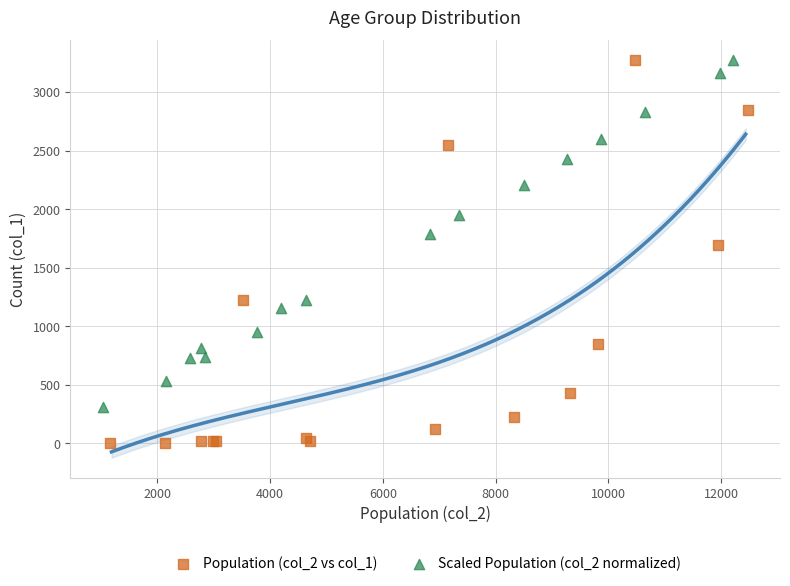

What are all the series names shown in the legend?

Population (col_2 vs col_1), Scaled Population (col_2 normalized)